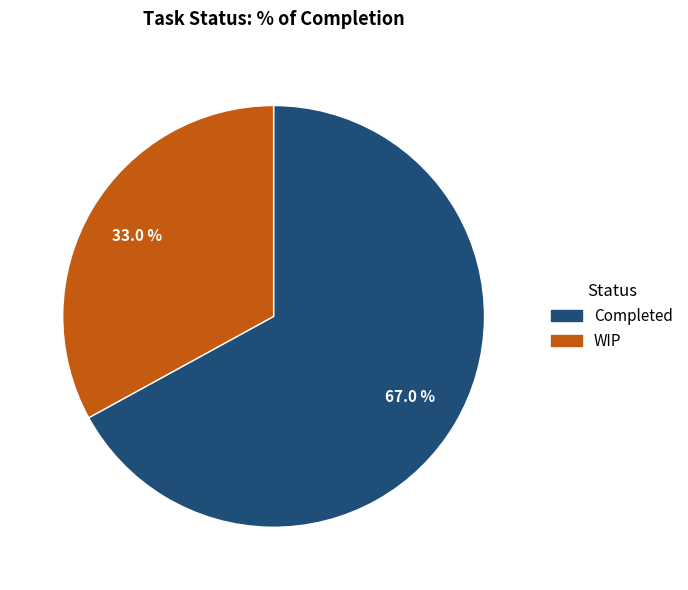

The WIP slice represents 48% of the pie. True or false?

False